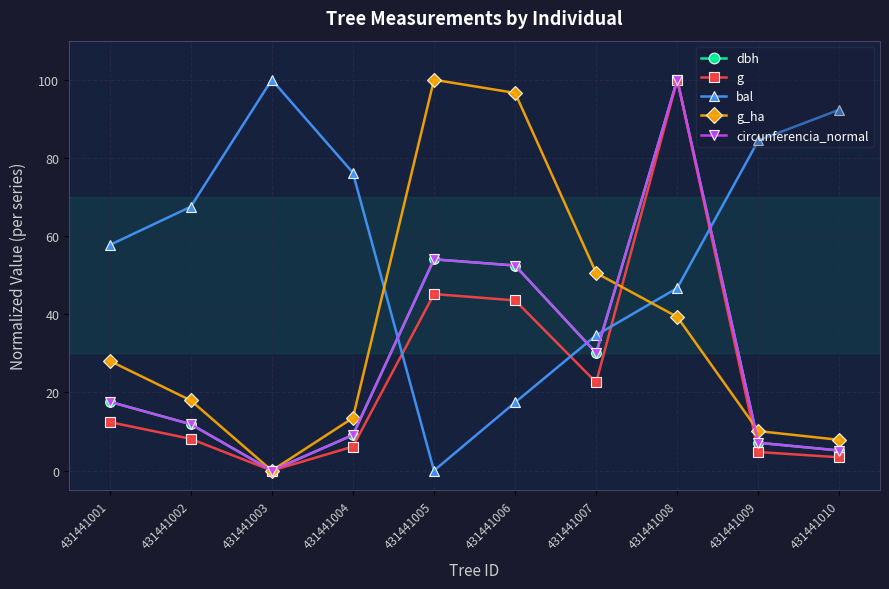

At how many categories does at least one series exceed 0?

10